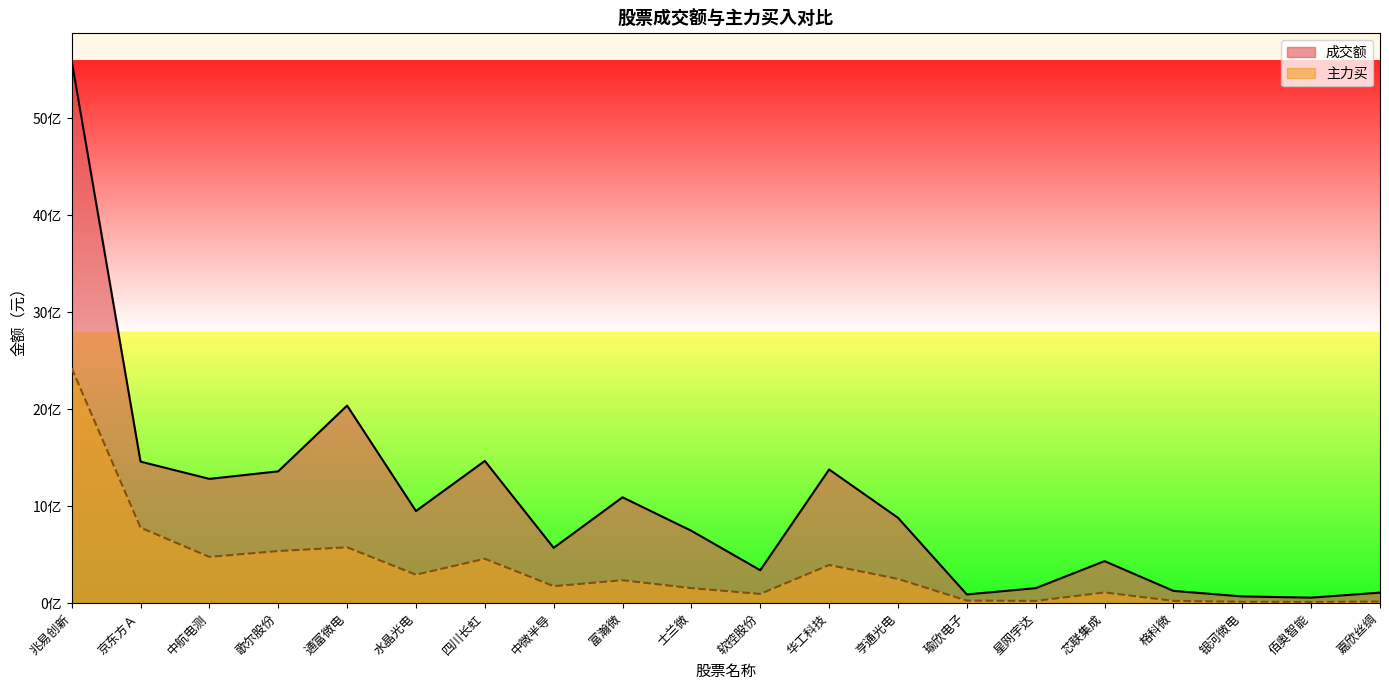

True or false: 主力买 and 成交额 intersect in this chart.

False